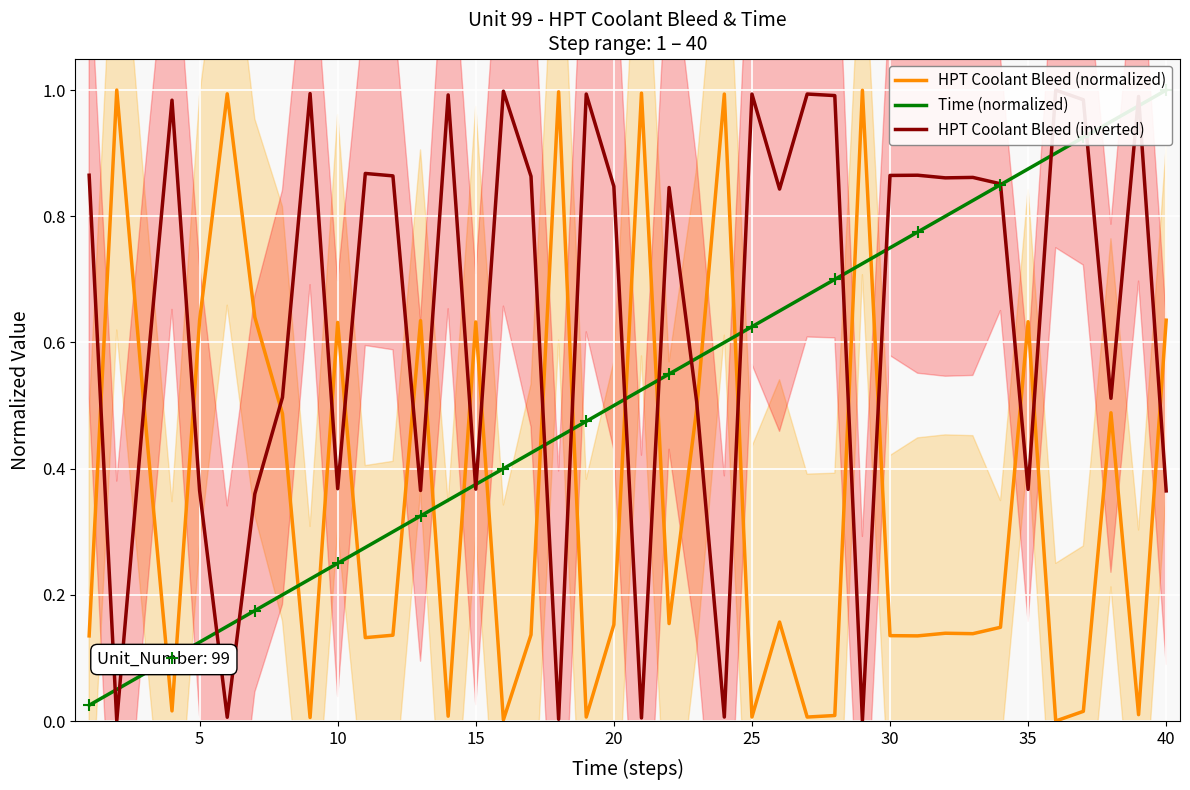

Rank the series by their average value, from lowest to highest.

HPT Coolant Bleed (normalized), Time (normalized), HPT Coolant Bleed (inverted)